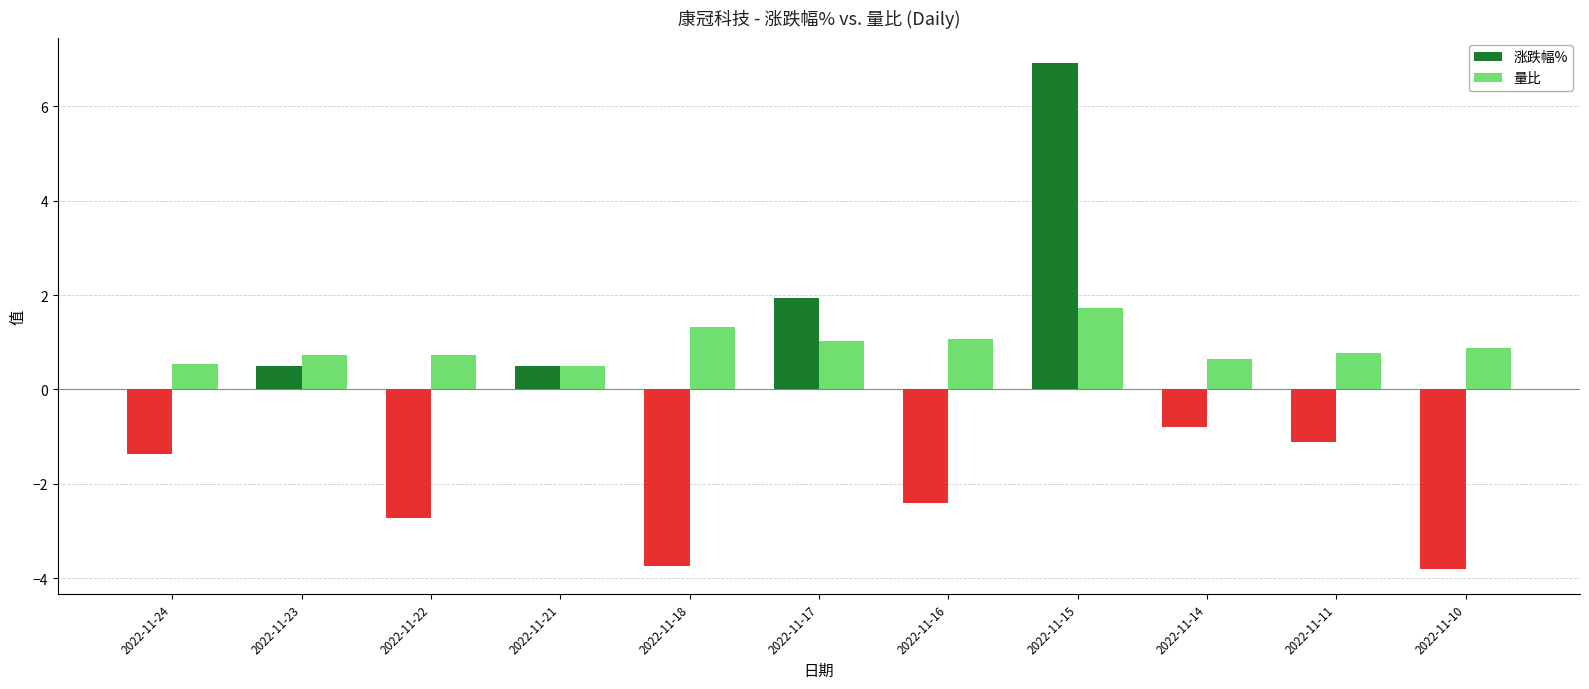

What is the difference between the 量比 values at 2022-11-15 and 2022-11-14?

1.1